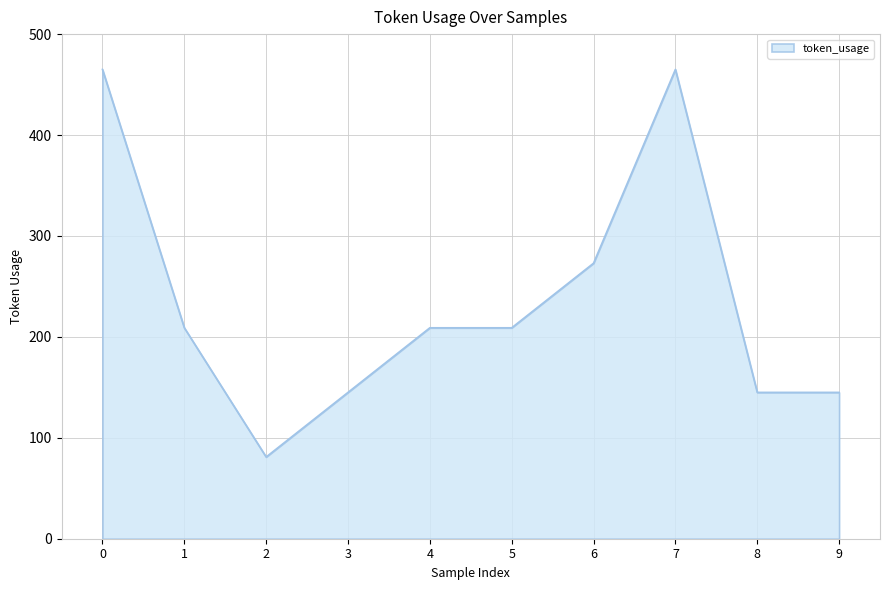

The value at 6 is 144. True or false?

False